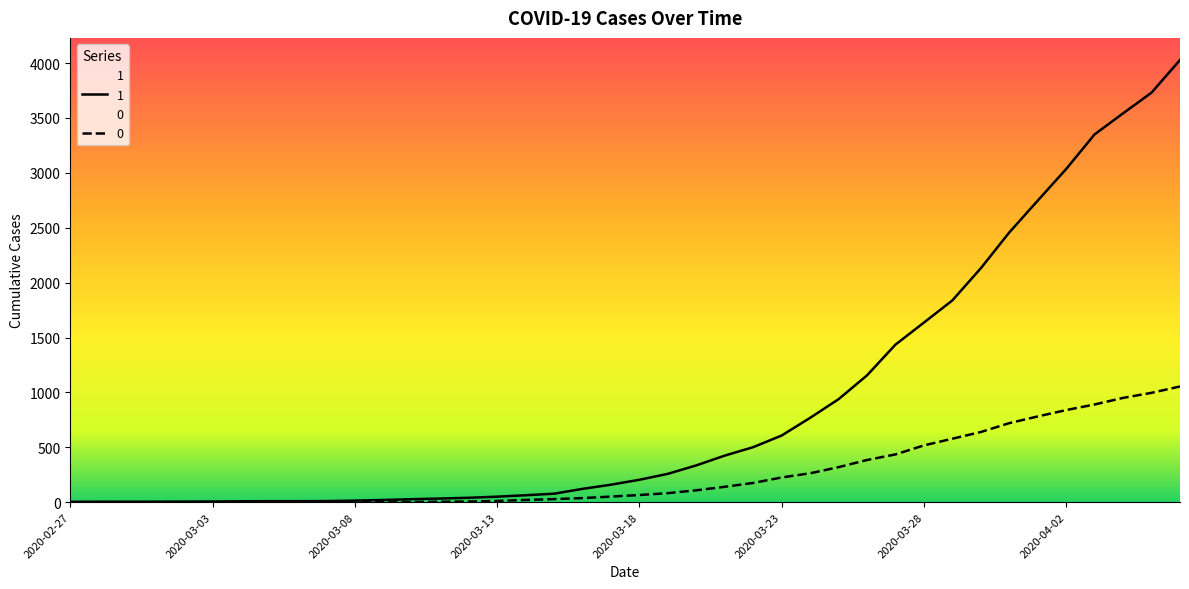

Which has a higher value, 2020-03-14 or 2020-03-30?

2020-03-30